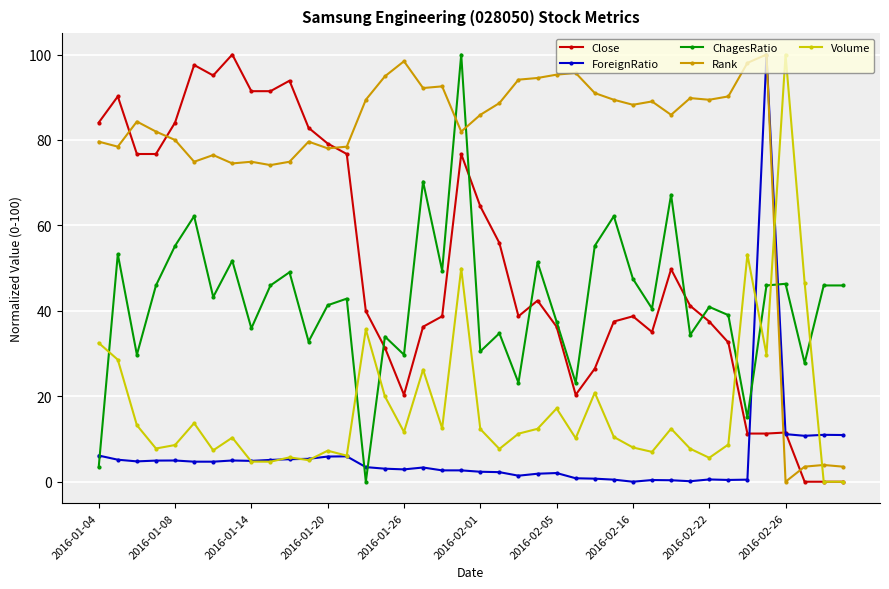

What is the value of the Volume point at the 6th from the left?

13.7